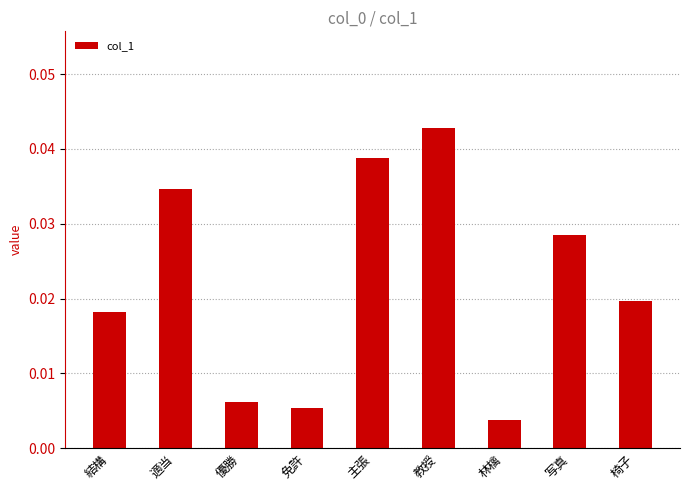

Does the chart contain any negative values?

No